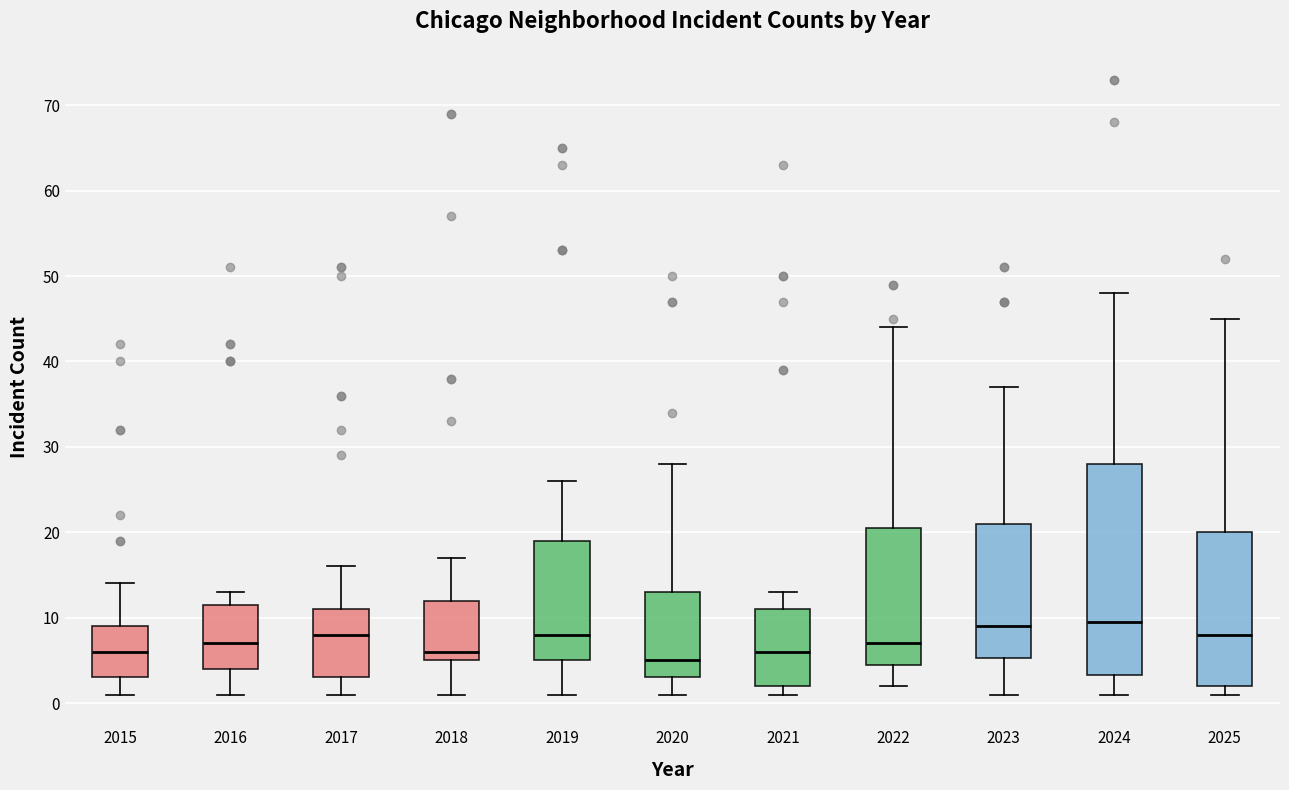

Where is the upper edge of the box at x = 2020 on the y-axis? The values are not printed on the chart, so give them approximately, as read against the axis.

13